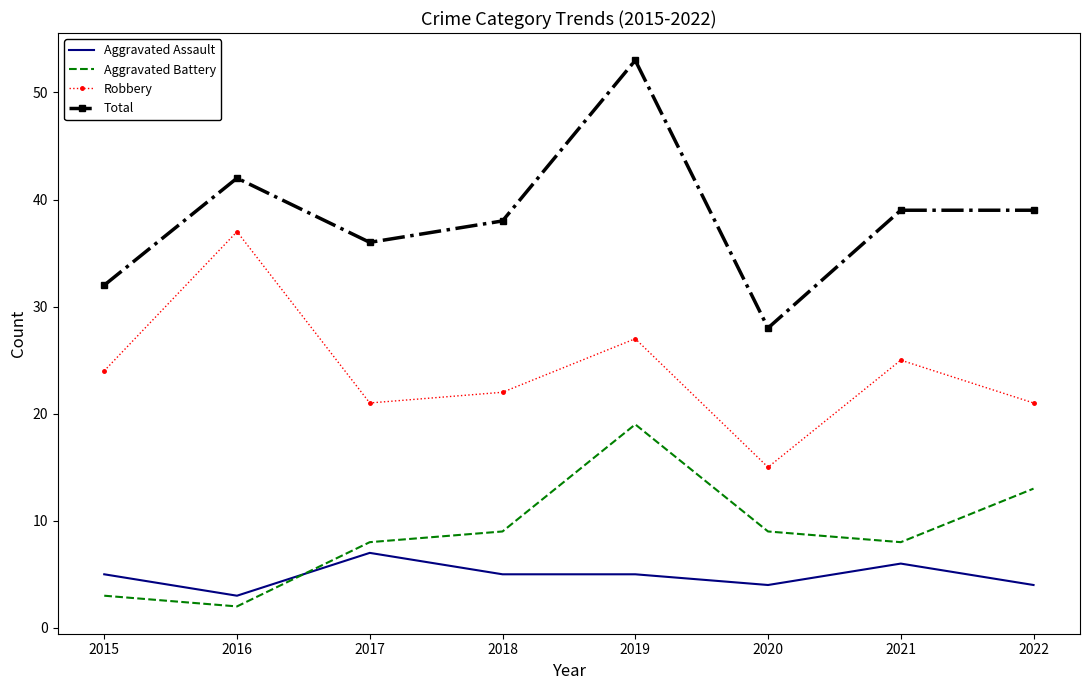

What is the lowest value of the Robbery series?

15